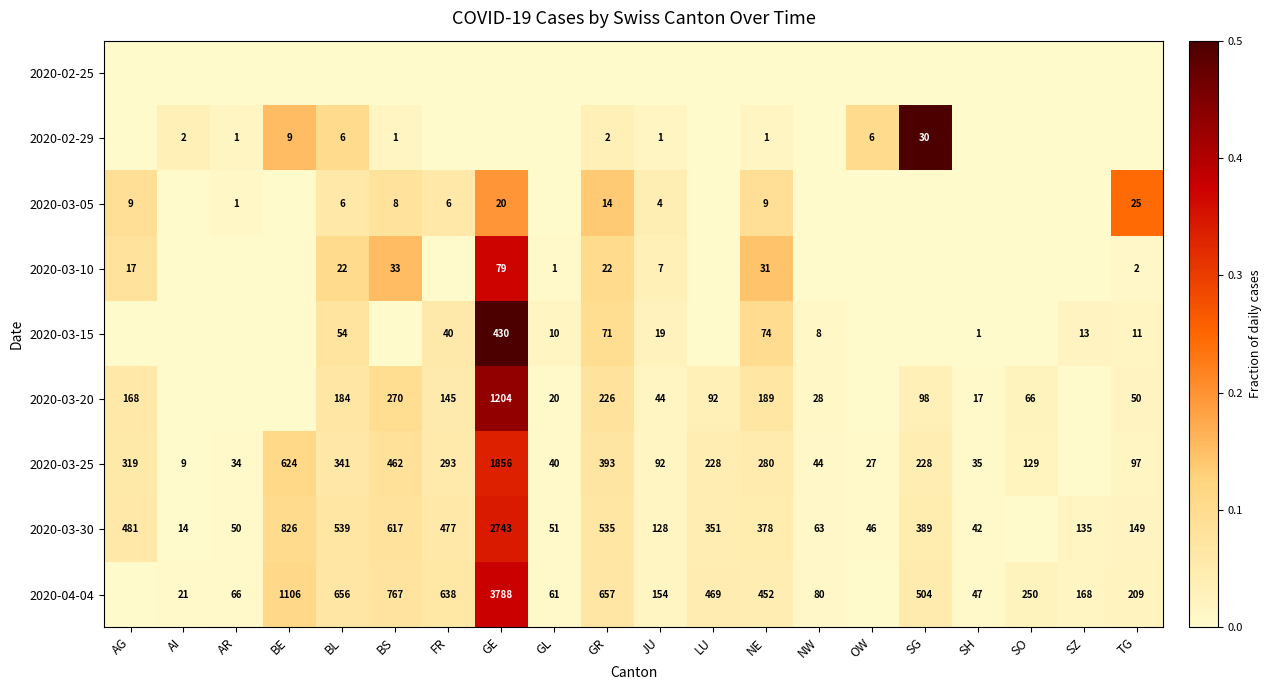

The value of 2020-04-04 at LU is 812. True or false?

False